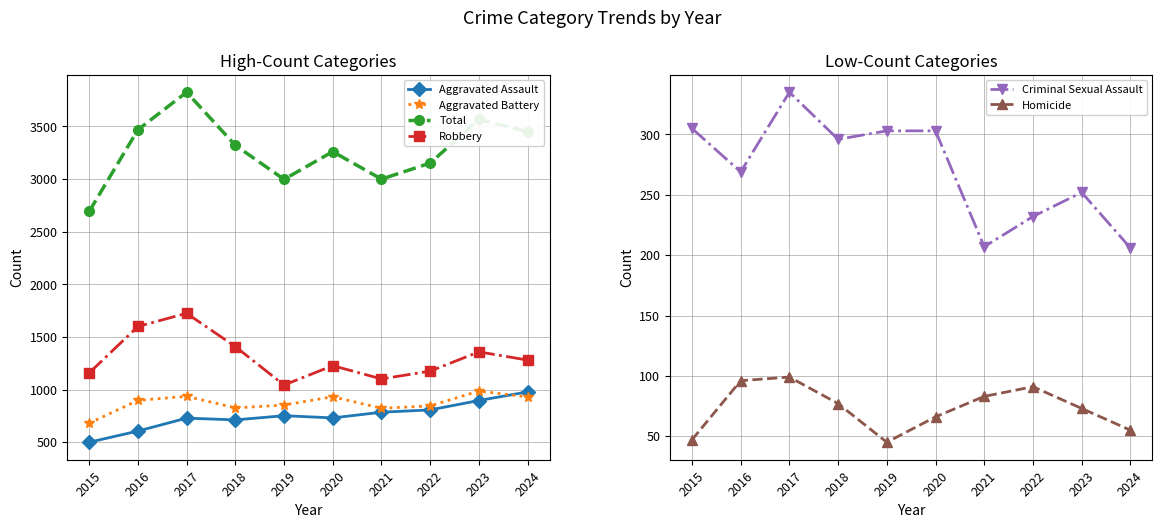

Between 2023 and 2017, which is larger?

2023